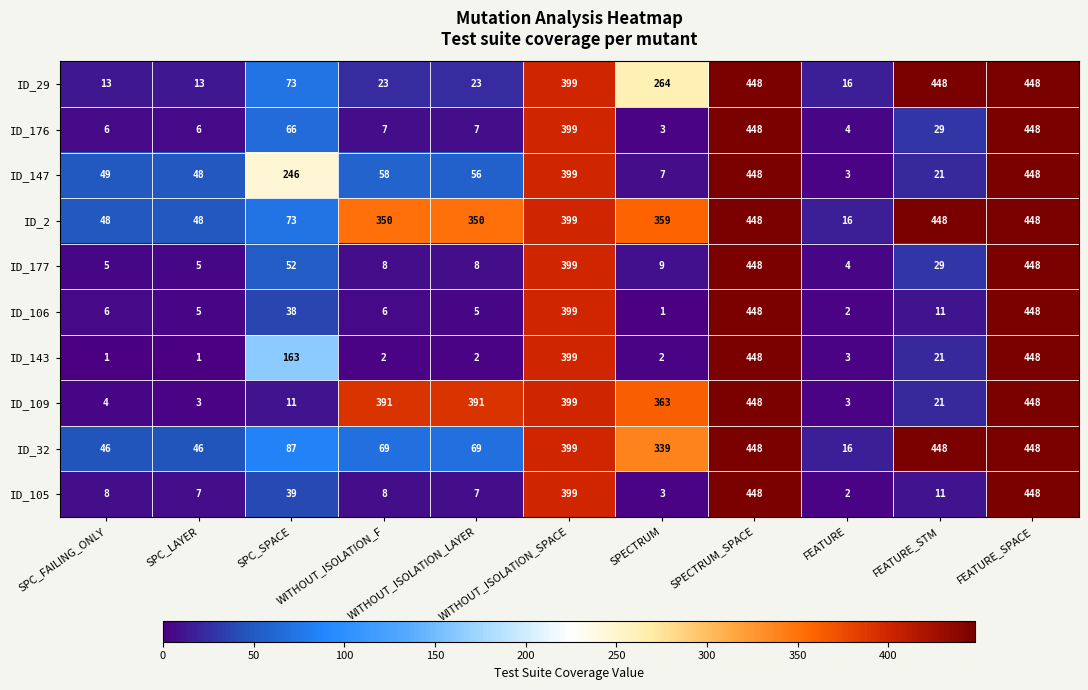

What is the minimum value shown in the chart?

1